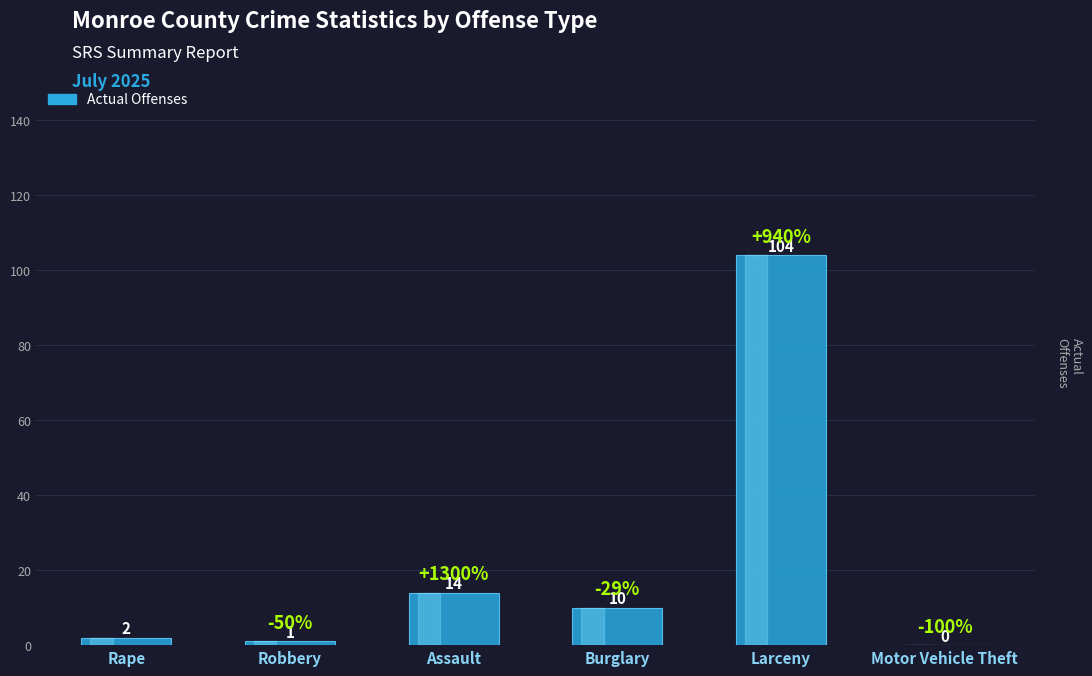

The value at Motor Vehicle Theft is 0. True or false?

True